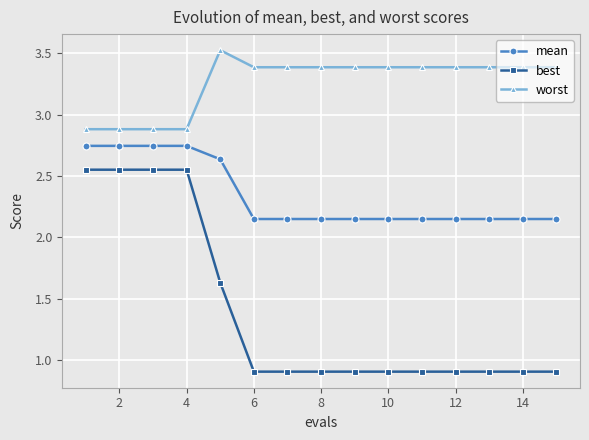

What is the smallest value displayed?

0.9